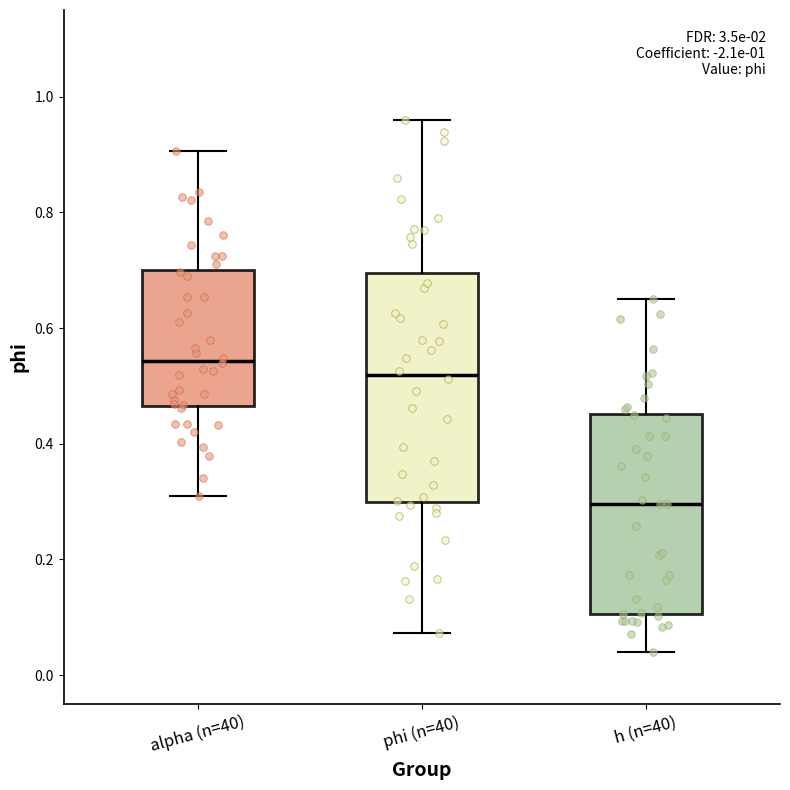

Reading left to right, read every box against the y-axis: the position of its median line, the range the box covers, and the ends of its whiskers. The values are not printed on the chart, so give them approximately, as read against the axis.

alpha (n=40): median 0.54, box 0.46 to 0.70, whiskers 0.30 to 0.90
phi (n=40): median 0.52, box 0.30 to 0.70, whiskers 0.08 to 0.96
h (n=40): median 0.30, box 0.10 to 0.46, whiskers 0.04 to 0.66